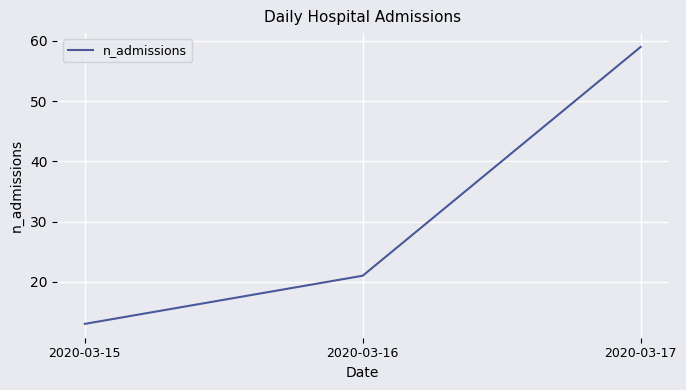

Rank the categories by value from lowest to highest.

2020-03-15, 2020-03-16, 2020-03-17